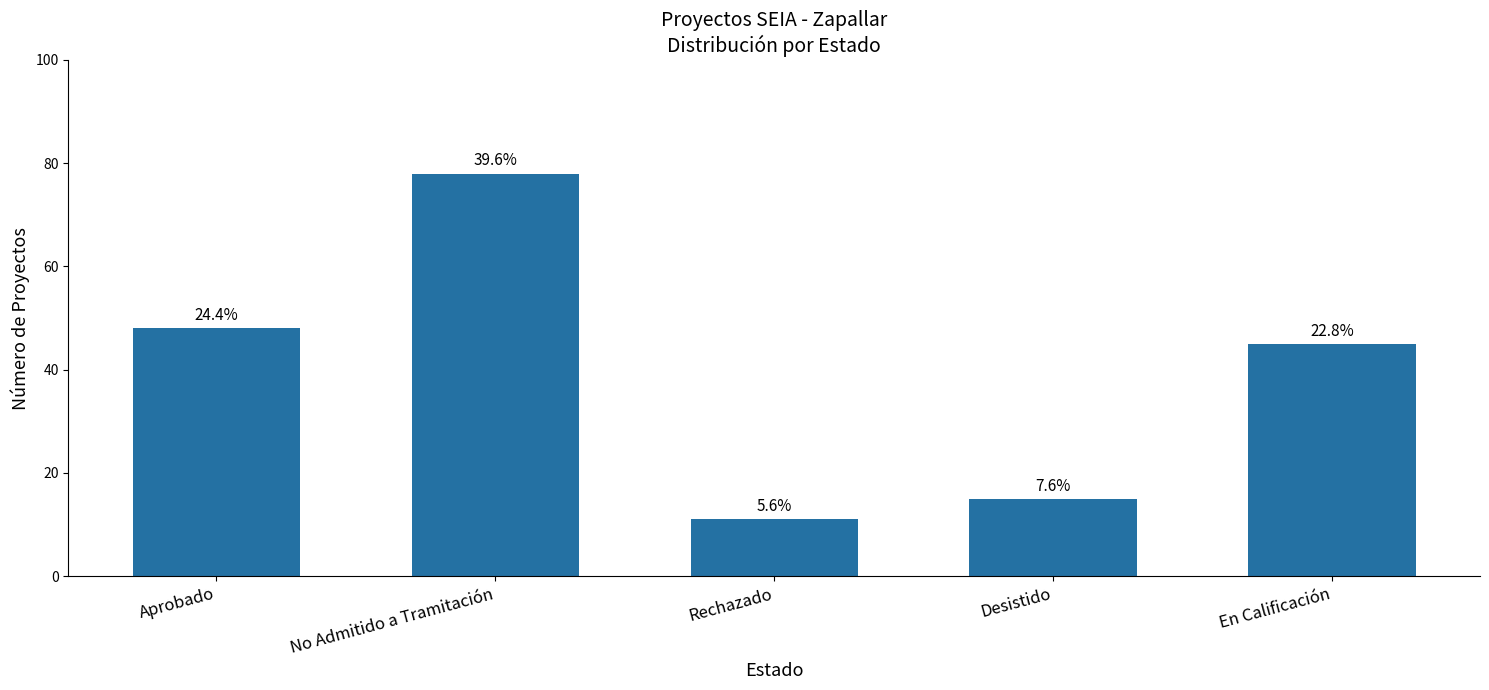

Are the bars horizontal?

No